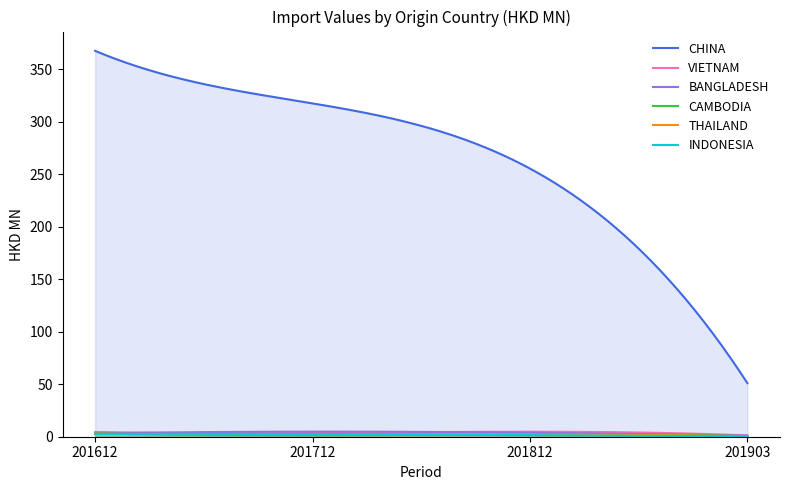

The value of CAMBODIA at 201903 is 0.5. True or false?

True